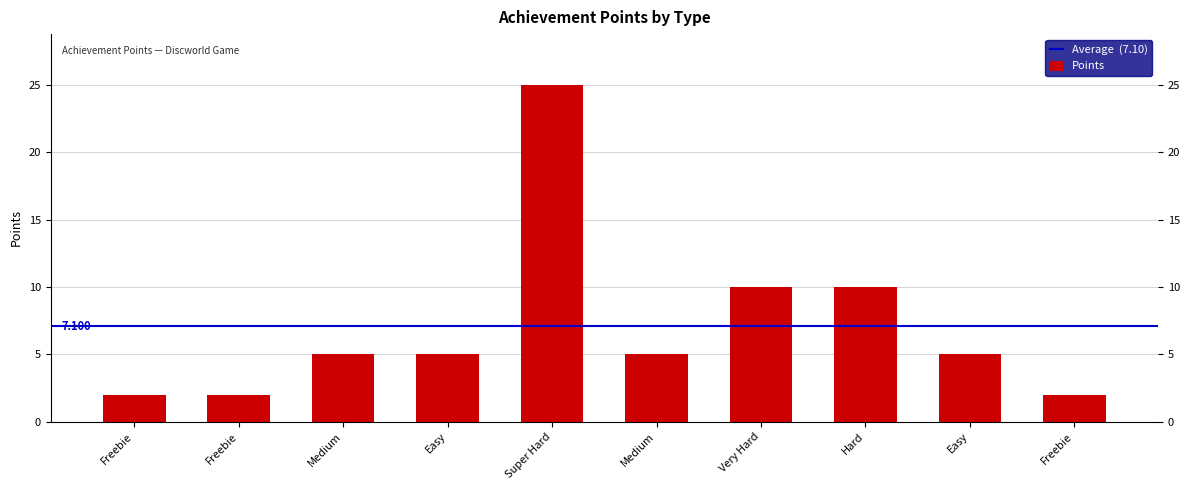

Are the bars horizontal?

No